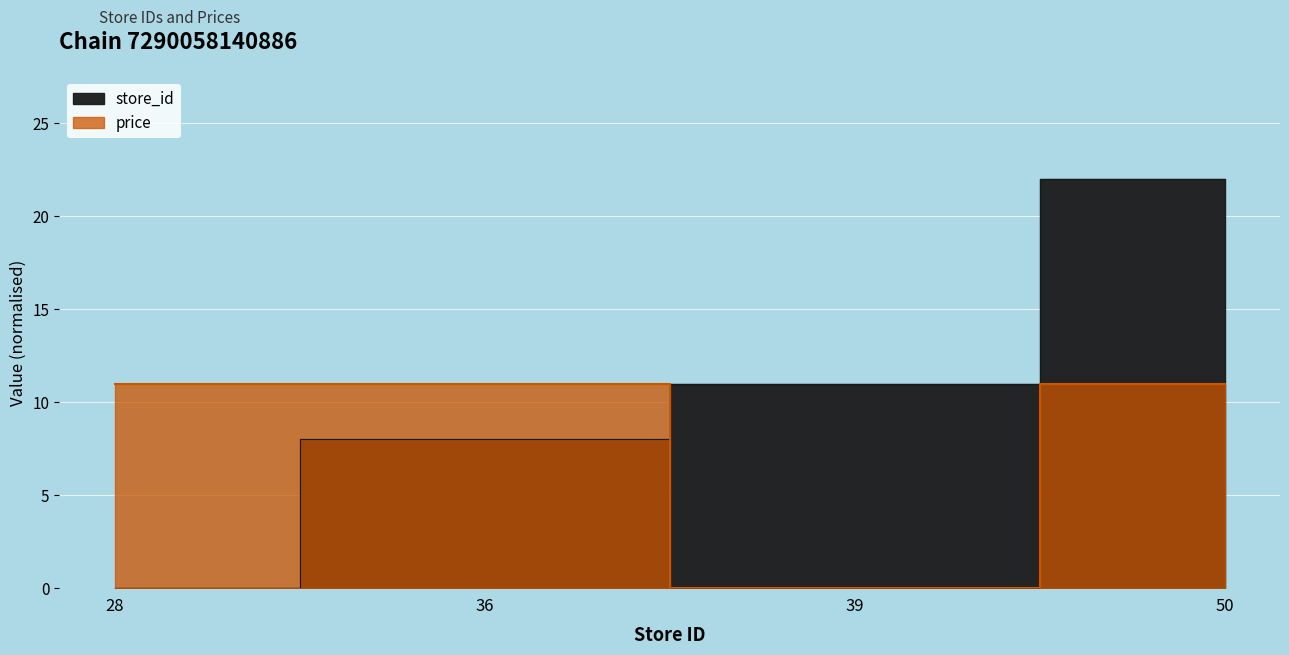

What is the spread (max minus min) of values at 36?

3.0